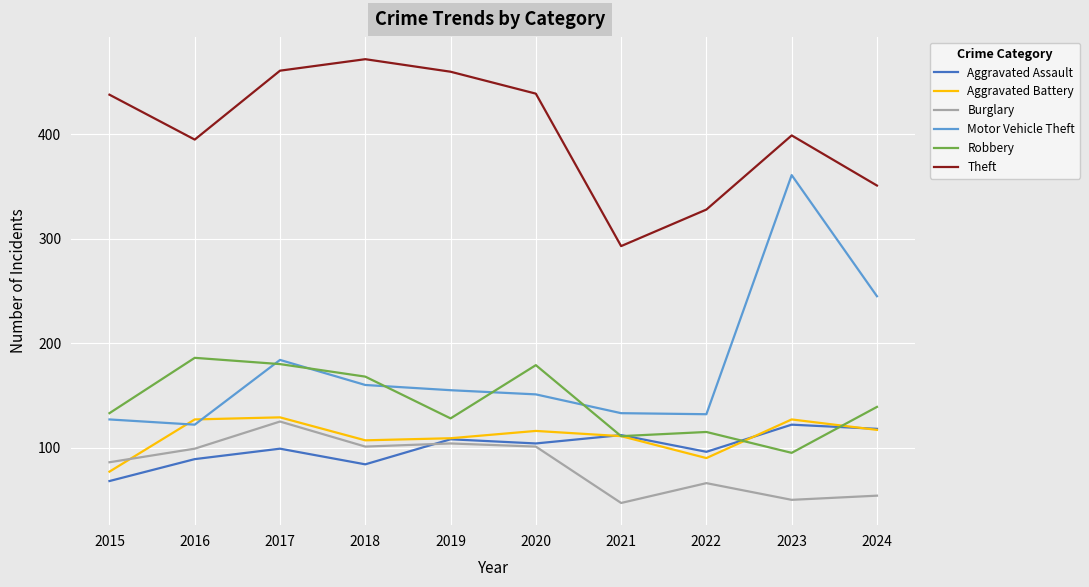

True or false: Aggravated Assault and Motor Vehicle Theft cross at least once.

False